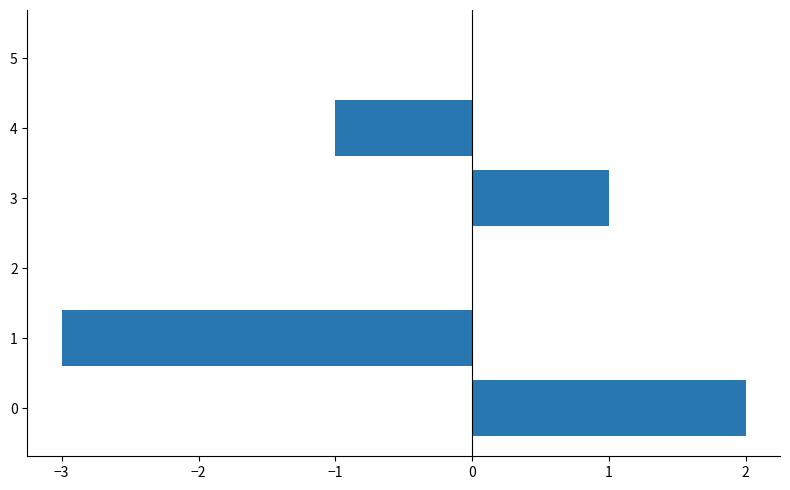

Is it true that the value at 4 is -1?

True